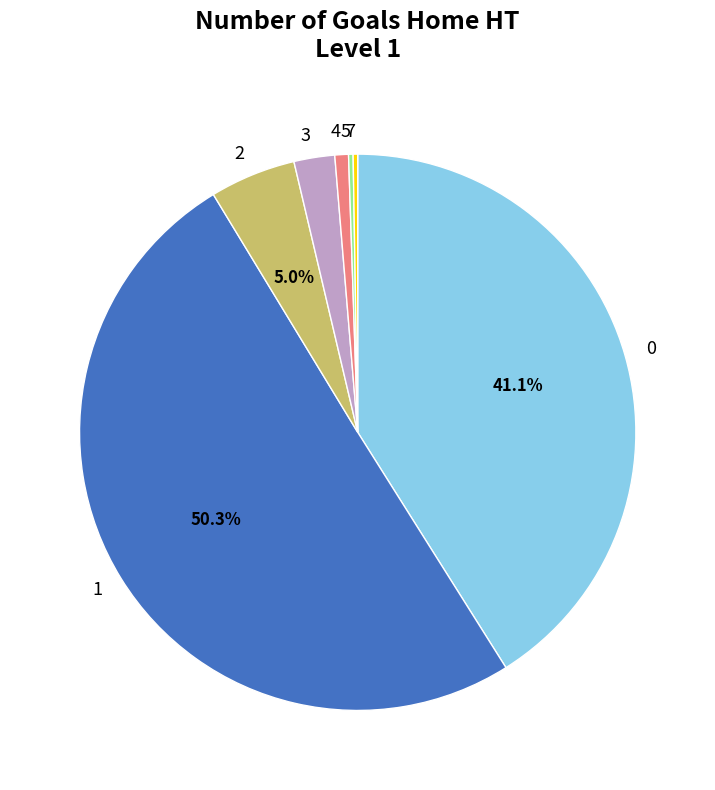

Is 4 the majority of the pie?

No